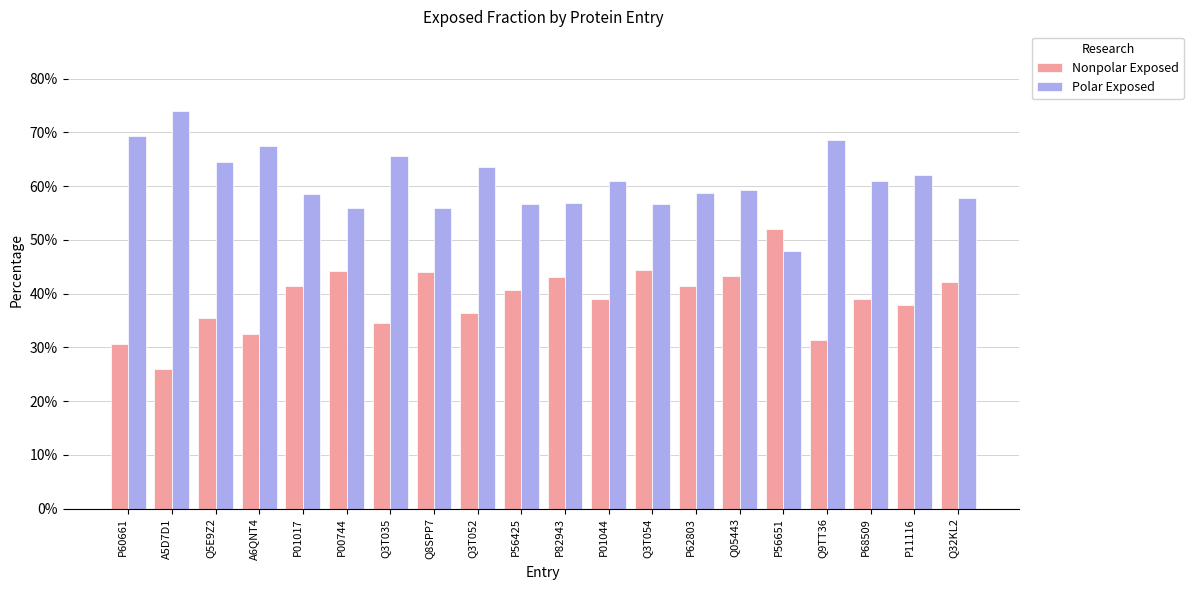

At which label is Polar Exposed closest to 0?

P56651